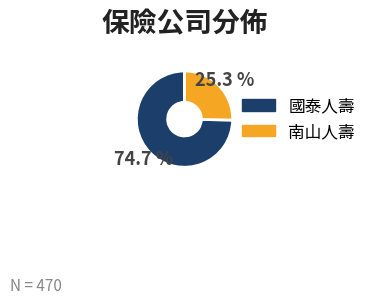

How many segments does this pie chart have?

2